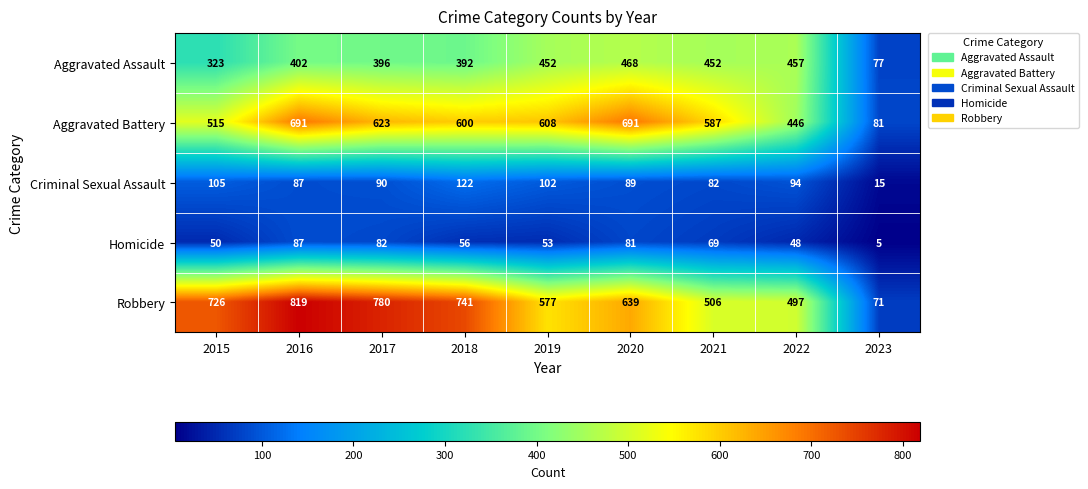

What is the sum of all Aggravated Battery values?

4842